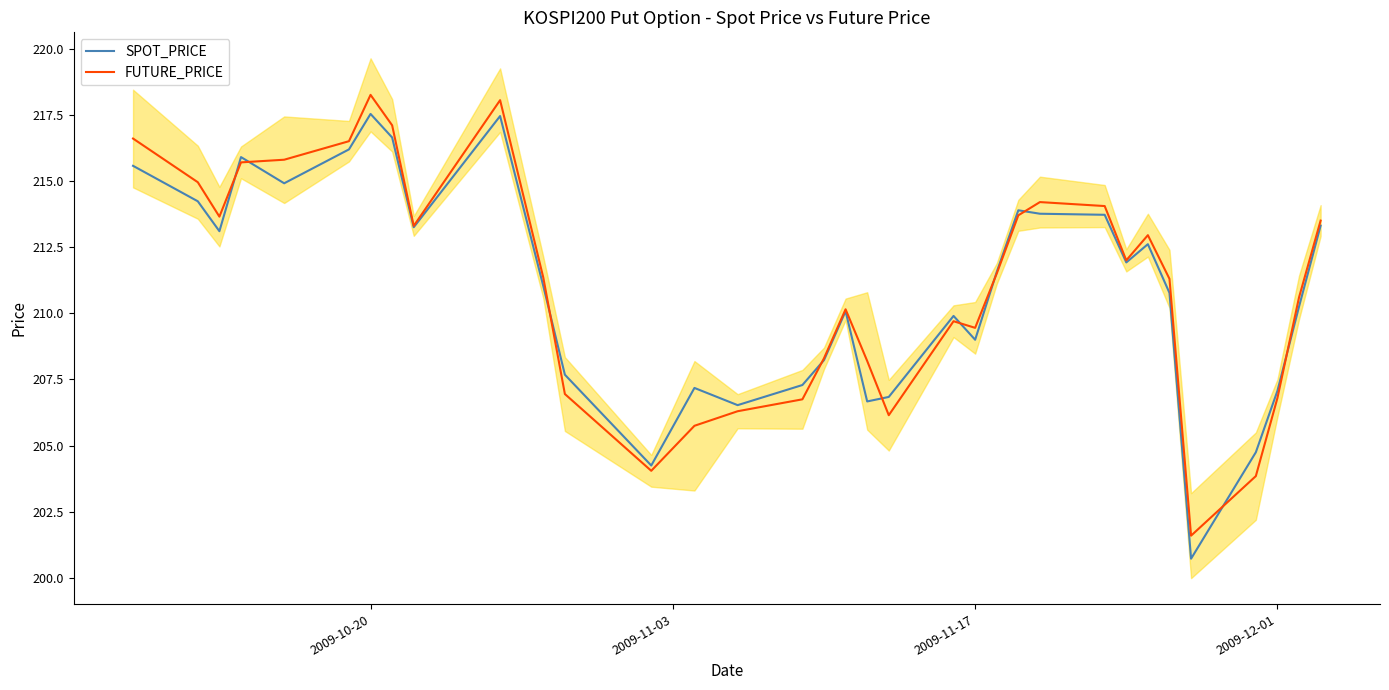

True or false: SPOT_PRICE and FUTURE_PRICE cross at least once.

True